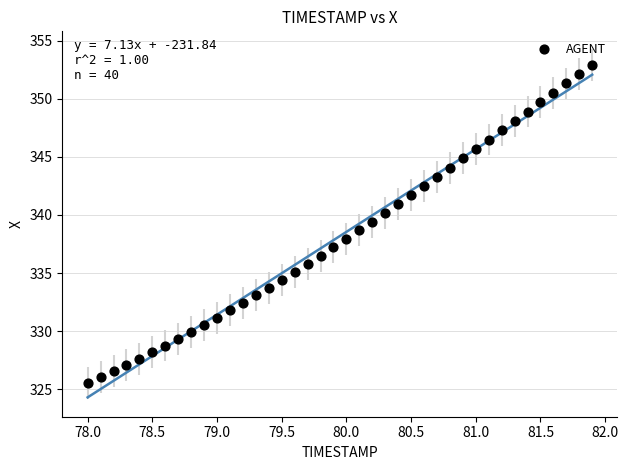

What is the range of X values (max minus min)?

3.9